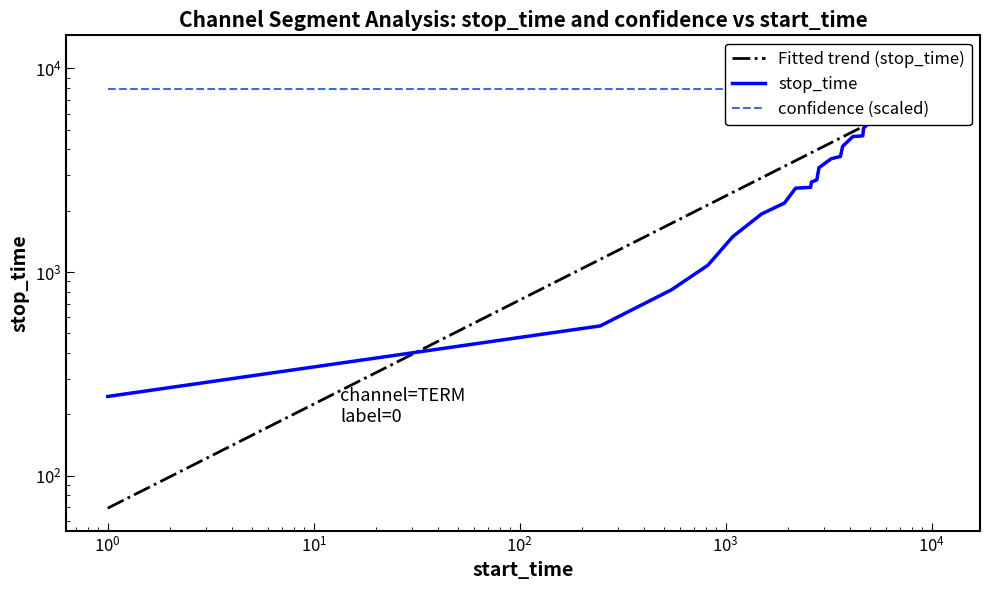

What is the highest value of the confidence (scaled) series?

7899.5